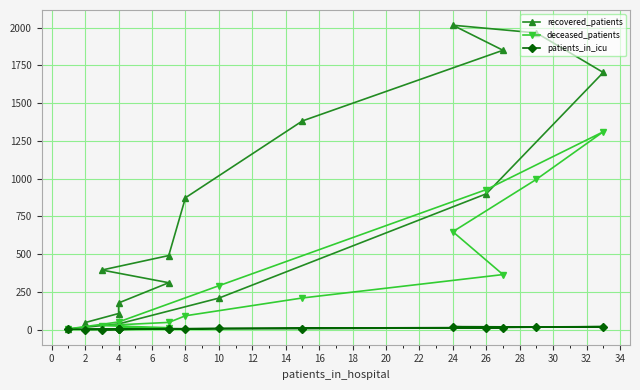

Is the value of patients_in_icu at 6 greater than the value of deceased_patients at 22?

No